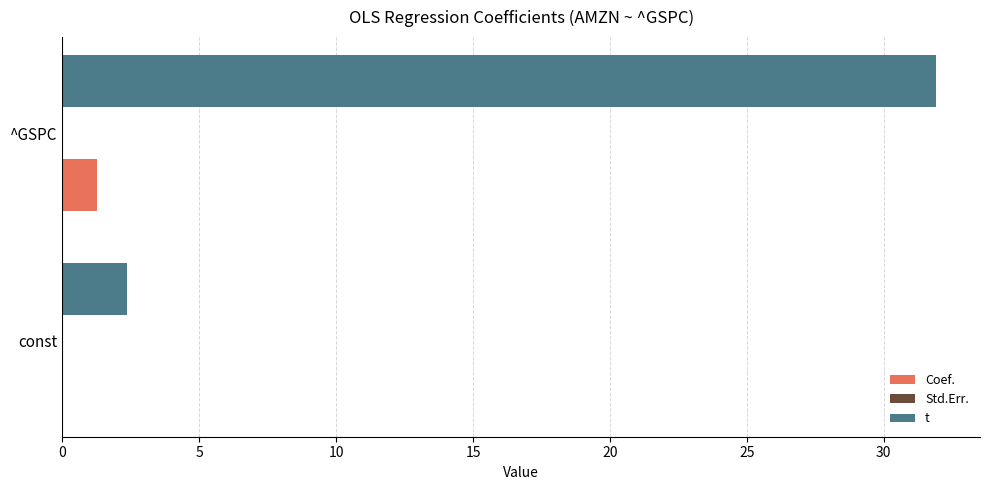

Which category has the highest value across all series?

^GSPC